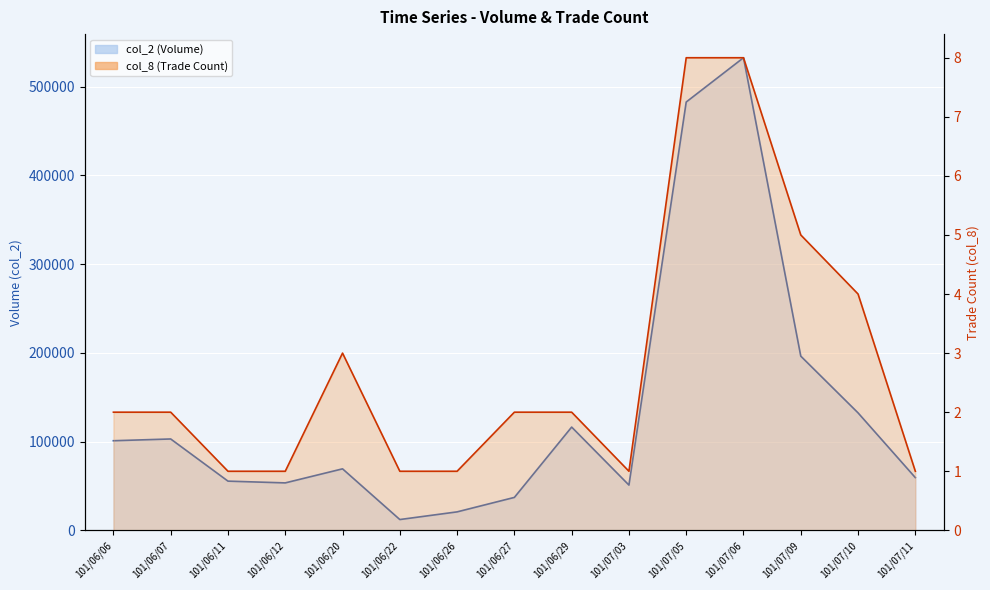

What is the label of the 9th point from the right?

101/06/26